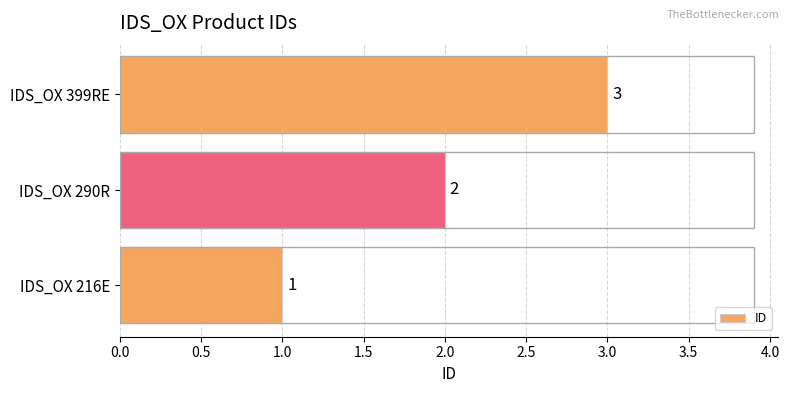

Rank the categories by value from lowest to highest.

IDS_OX 216E, IDS_OX 290R, IDS_OX 399RE